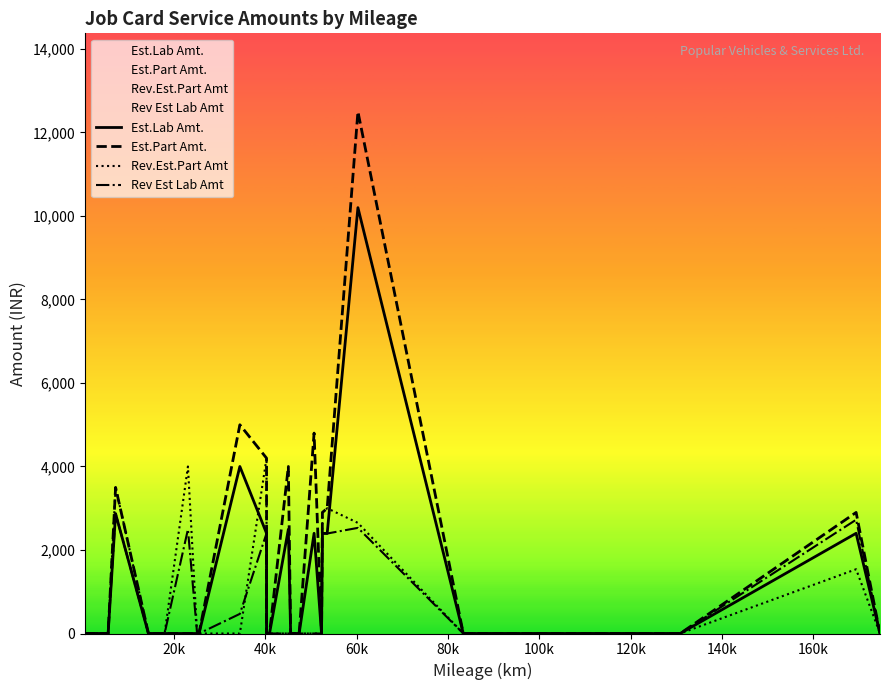

The Est.Part Amt. series shows 17415 at PMS. True or false?

False